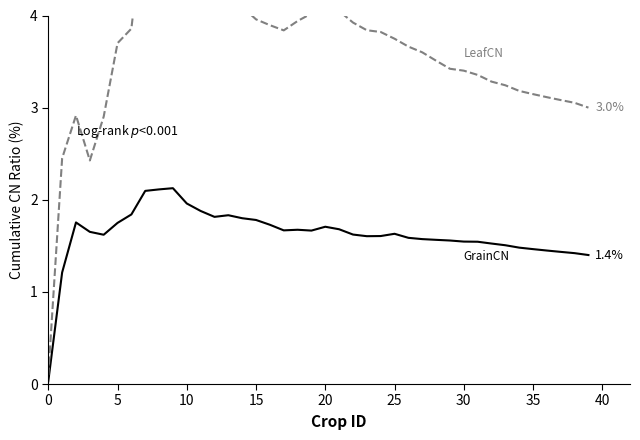

Does the chart have visible grid lines?

No